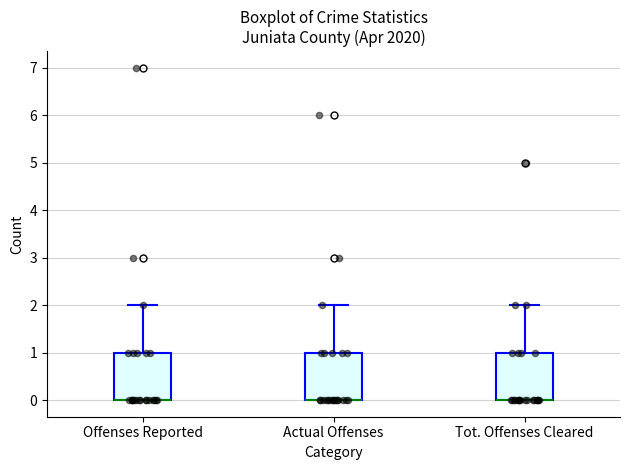

Where is the lower edge of the box for Tot. Offenses Cleared on the y-axis? The values are not printed on the chart, so give them approximately, as read against the axis.

0